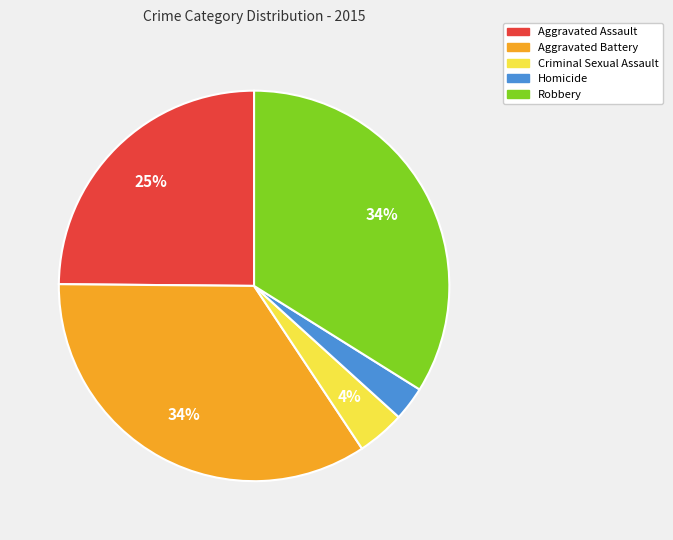

To the nearest percent, what percentage of the pie is Aggravated Battery?

34%